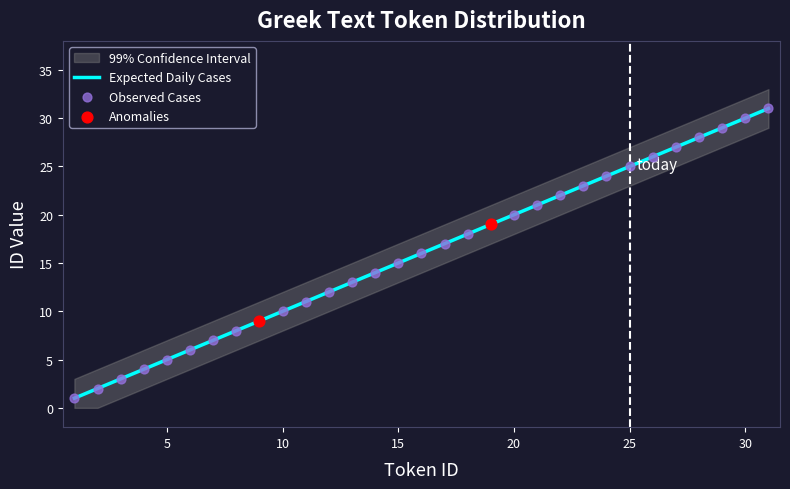

Which series contains the lowest Y value?

Expected Daily Cases